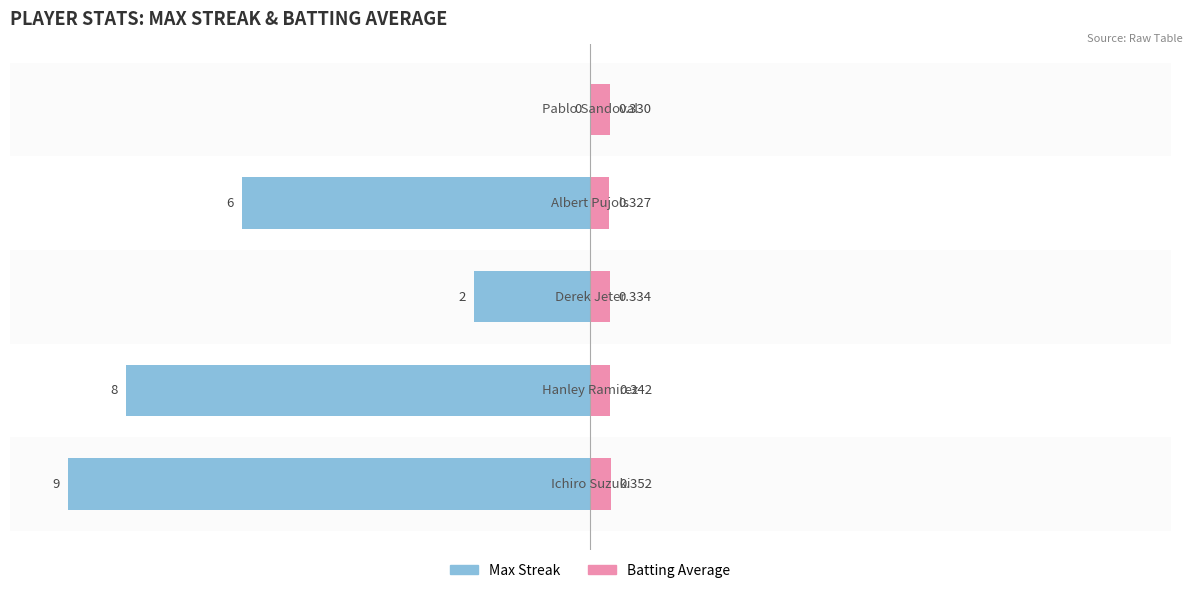

Rank the series at −5.0 from highest to lowest value.

Batting Average, Max Streak